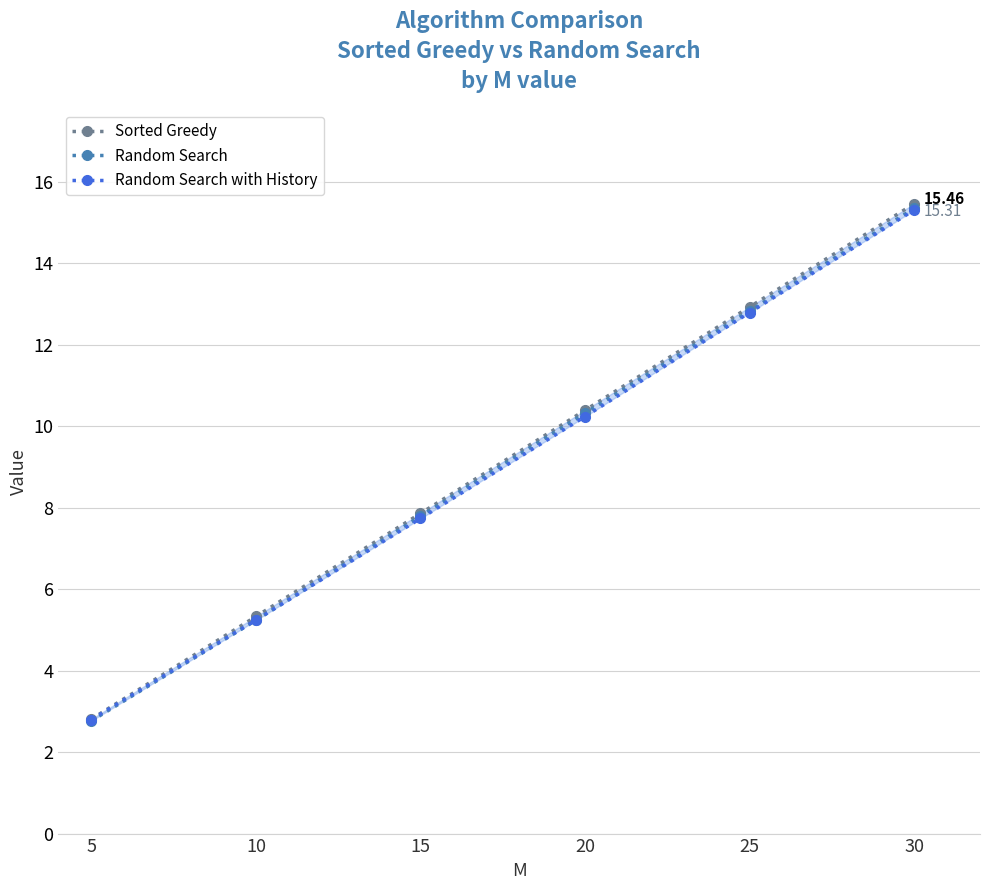

Does the chart have visible grid lines?

Yes